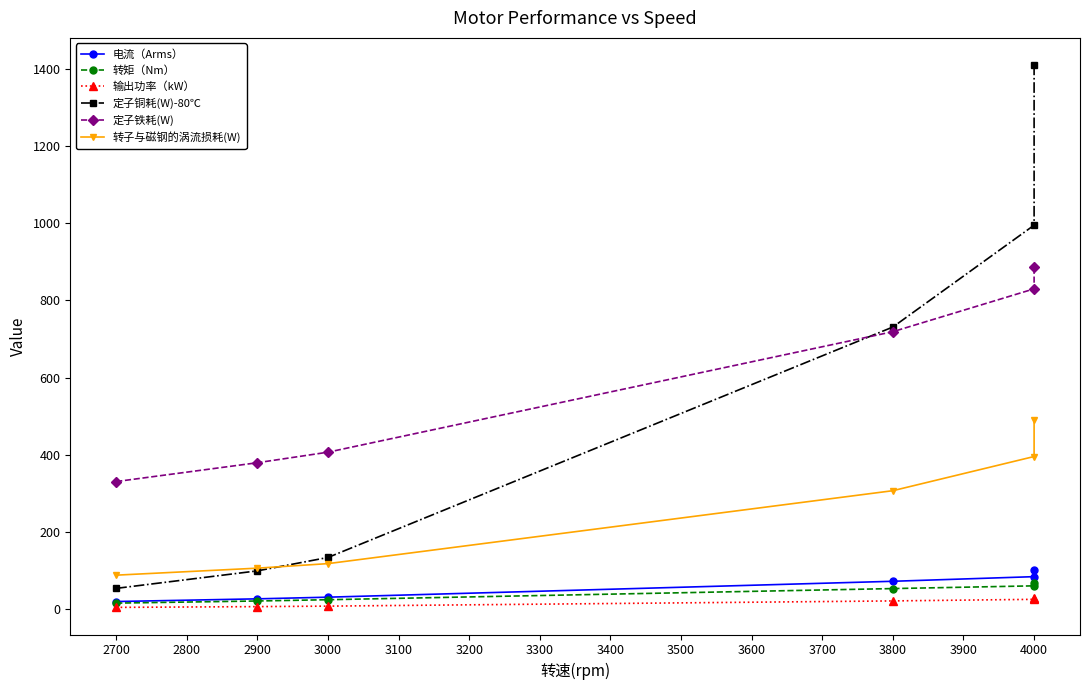

How many categories are shown in the chart?

6